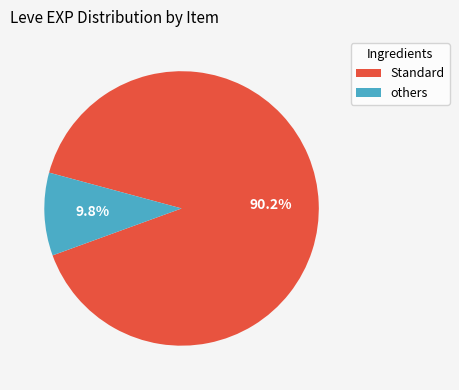

Is there any slice that represents more than half of the pie?

Yes